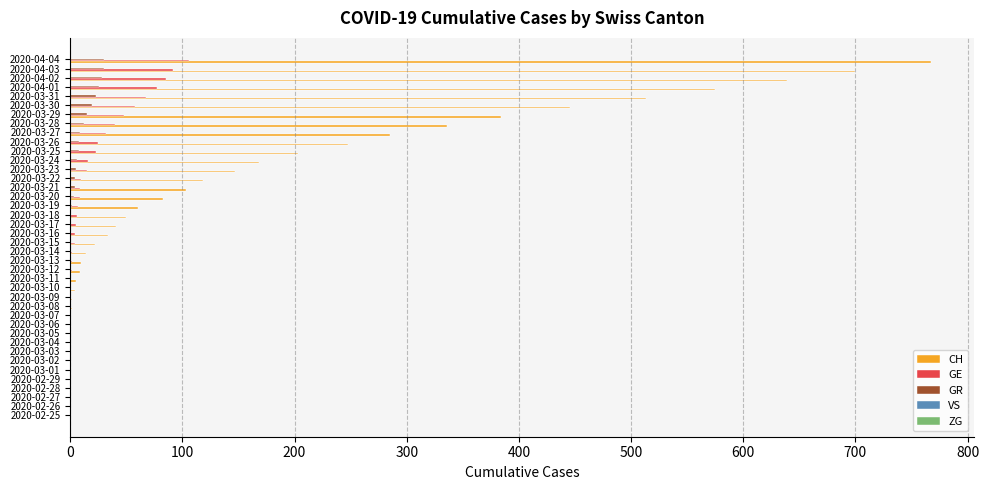

Which series changed the most between 2020-03-10 and 2020-04-02?

CH